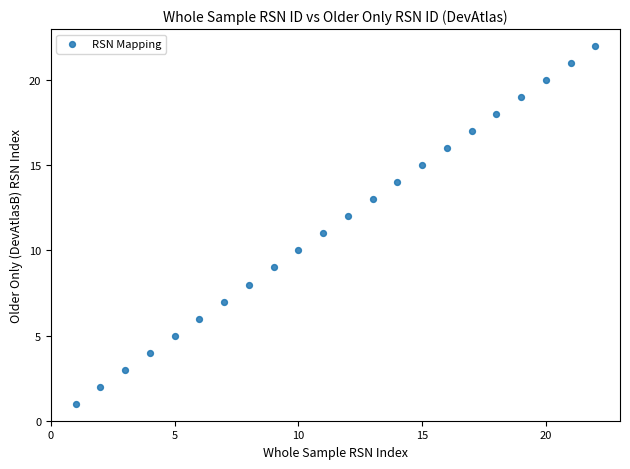

What is the range of X values (max minus min)?

21